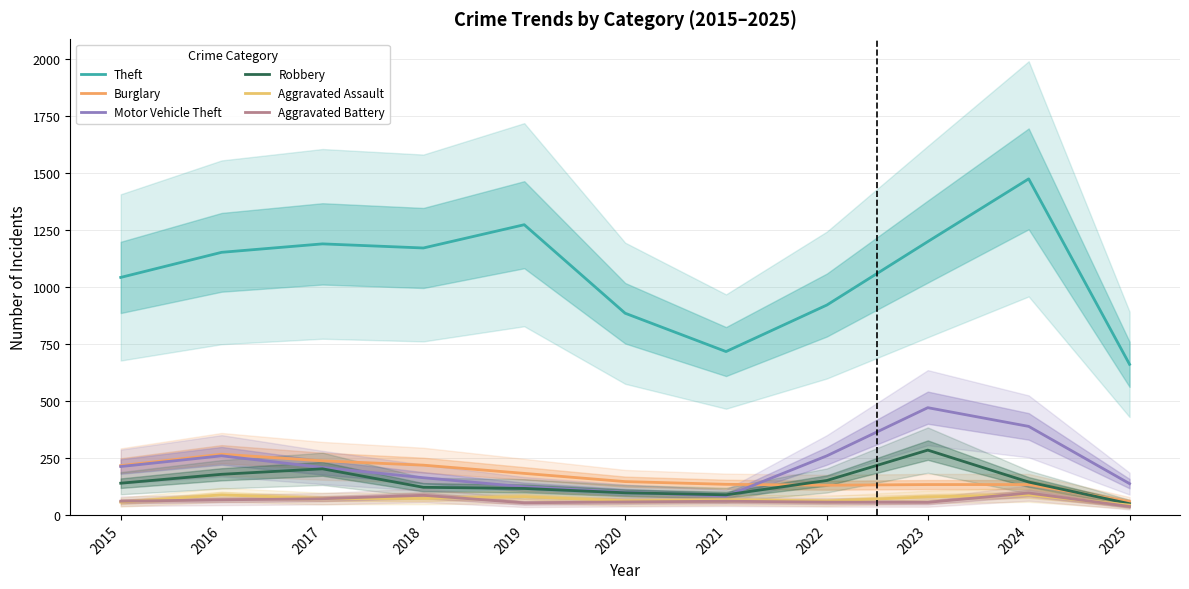

At which category does the chart reach its peak across all series?

2024